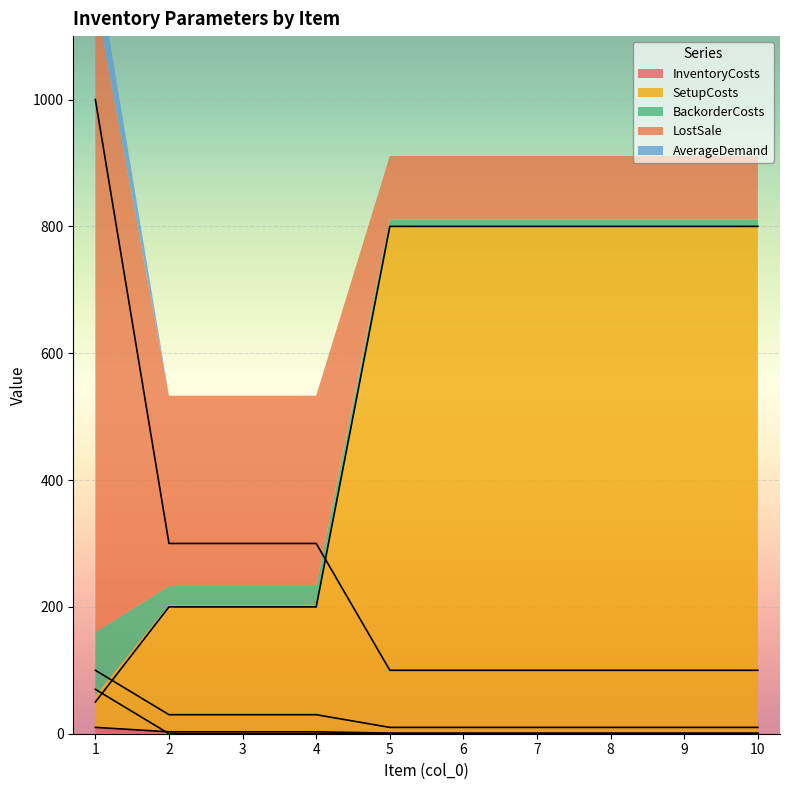

At which category is the sum across all series the highest?

1